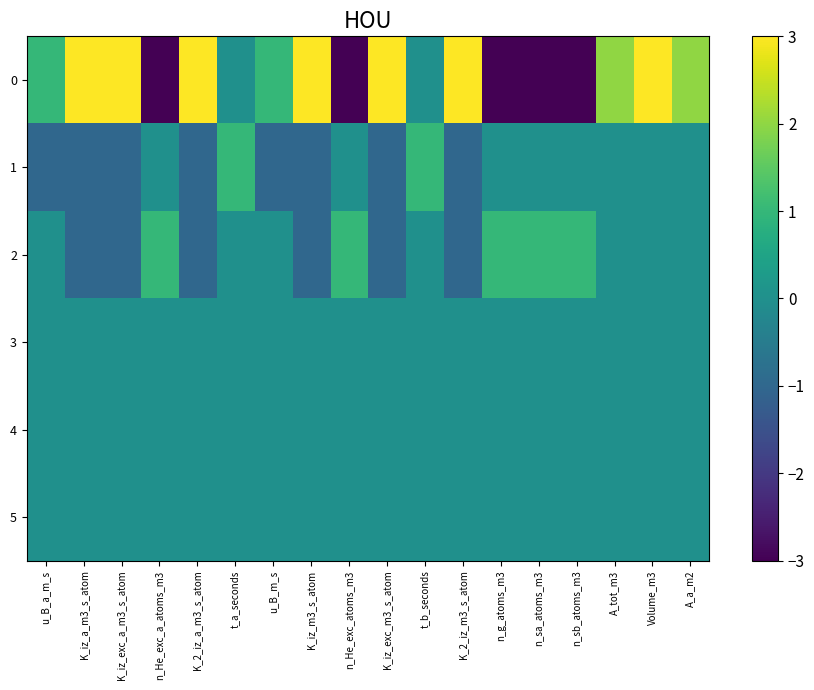

Count the number of categories in the chart.

18